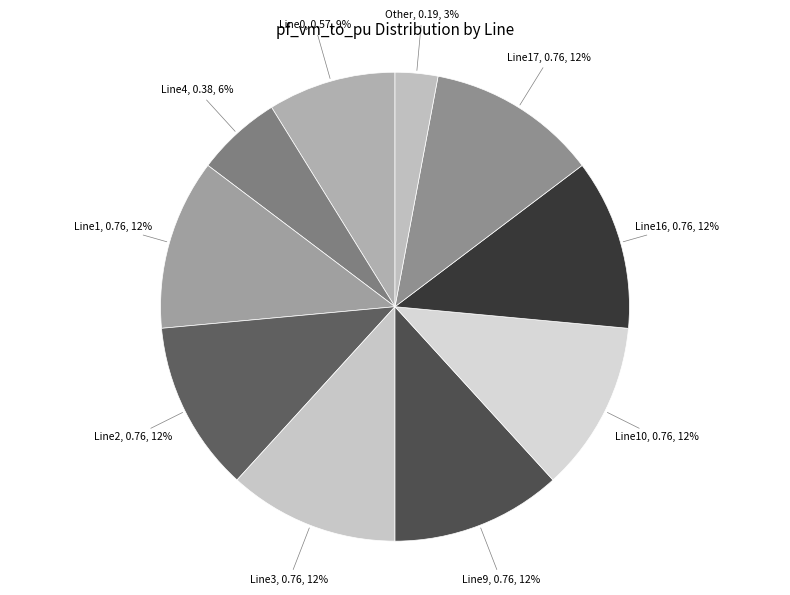

Count the number of slices in the pie.

10